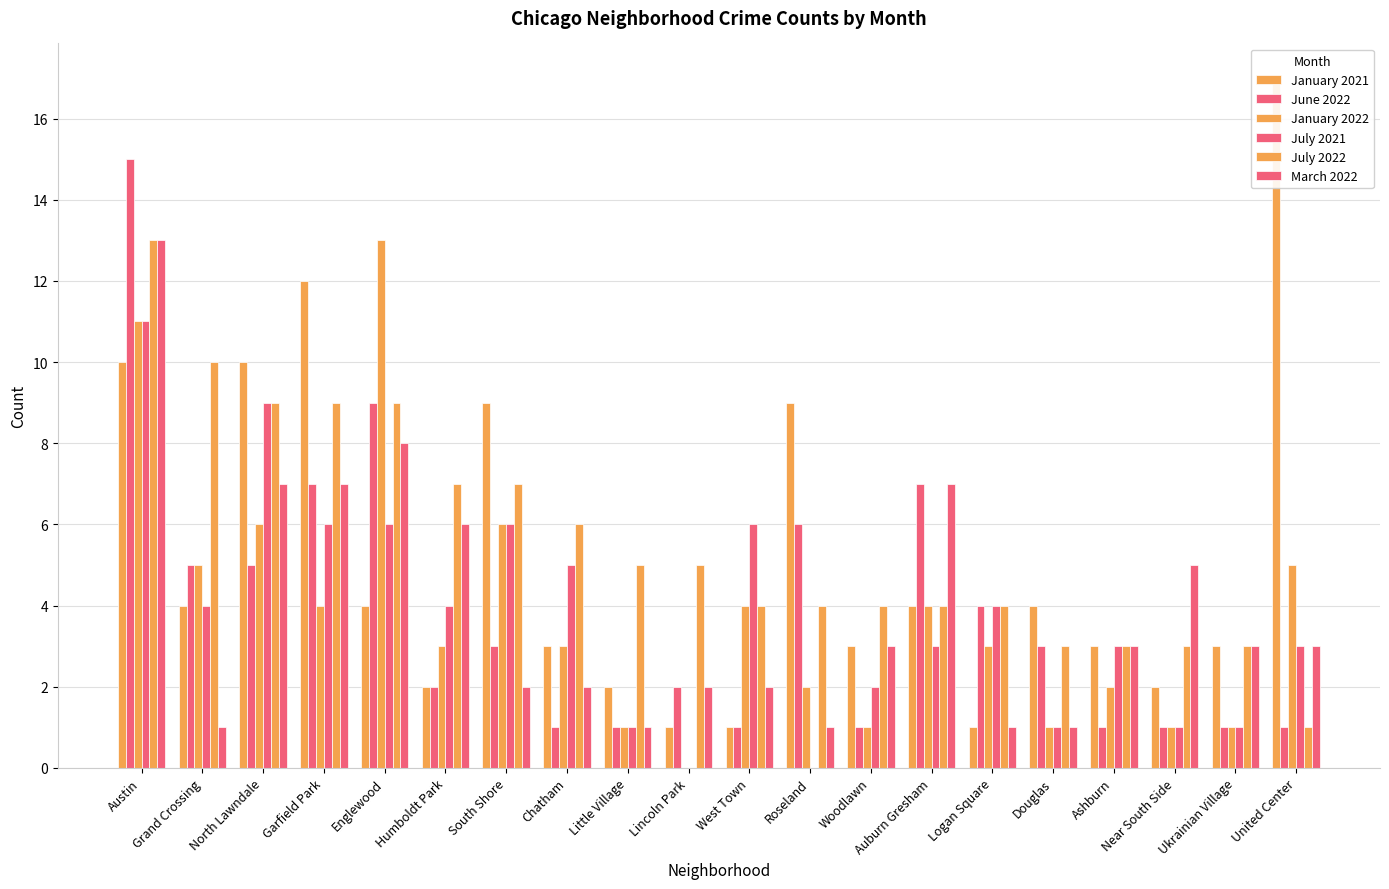

Which series changed the most between South Shore and Woodlawn?

January 2021